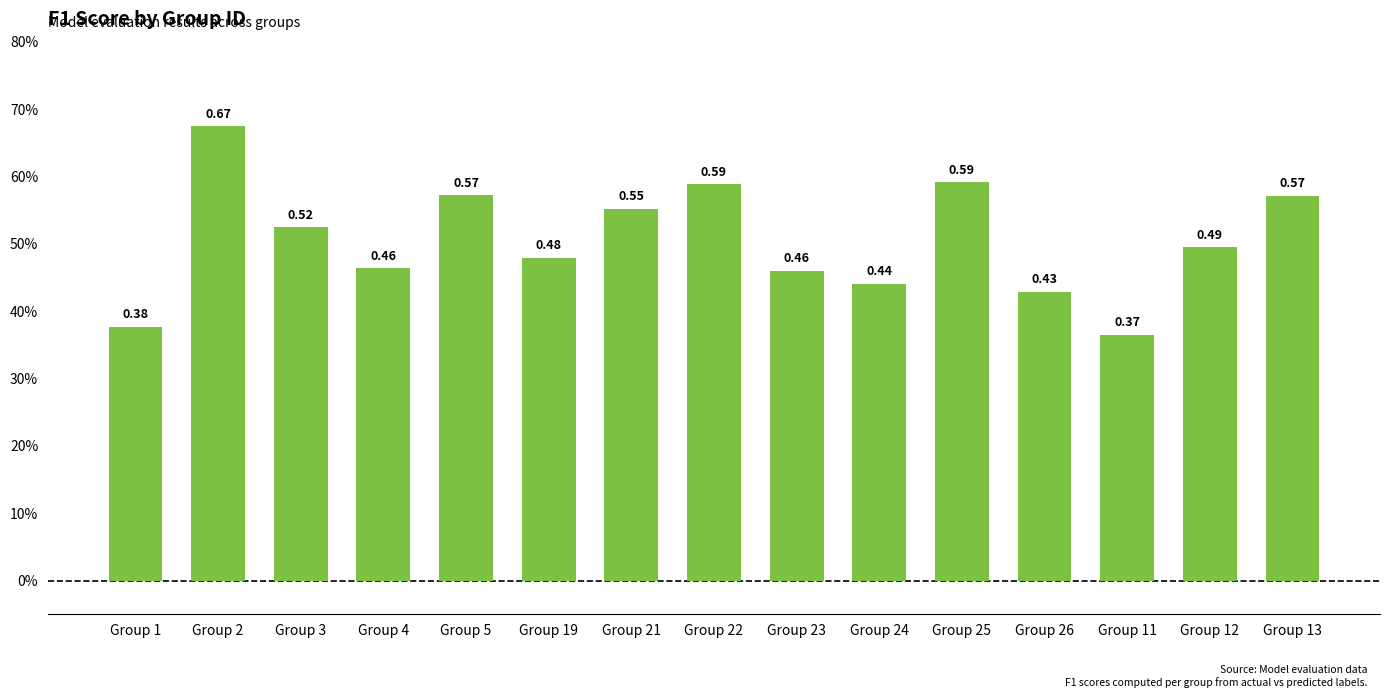

Which label corresponds to the largest value in the chart?

Group 2